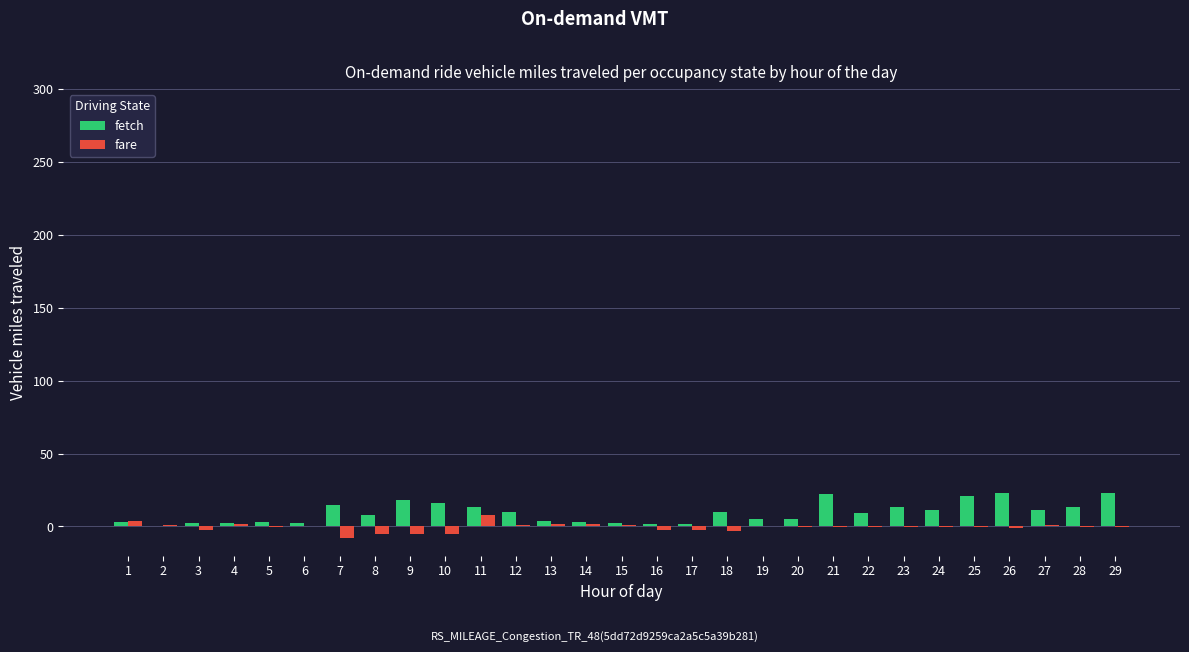

The fare series shows -7.8 at 7. True or false?

True